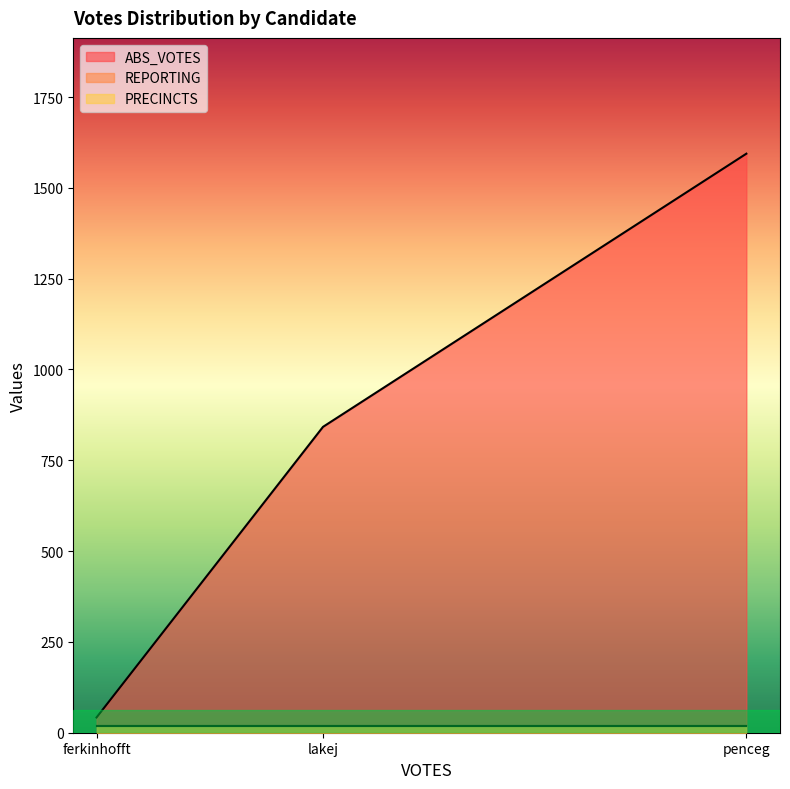

True or false: ABS_VOTES has a value of 1594 at penceg.

True